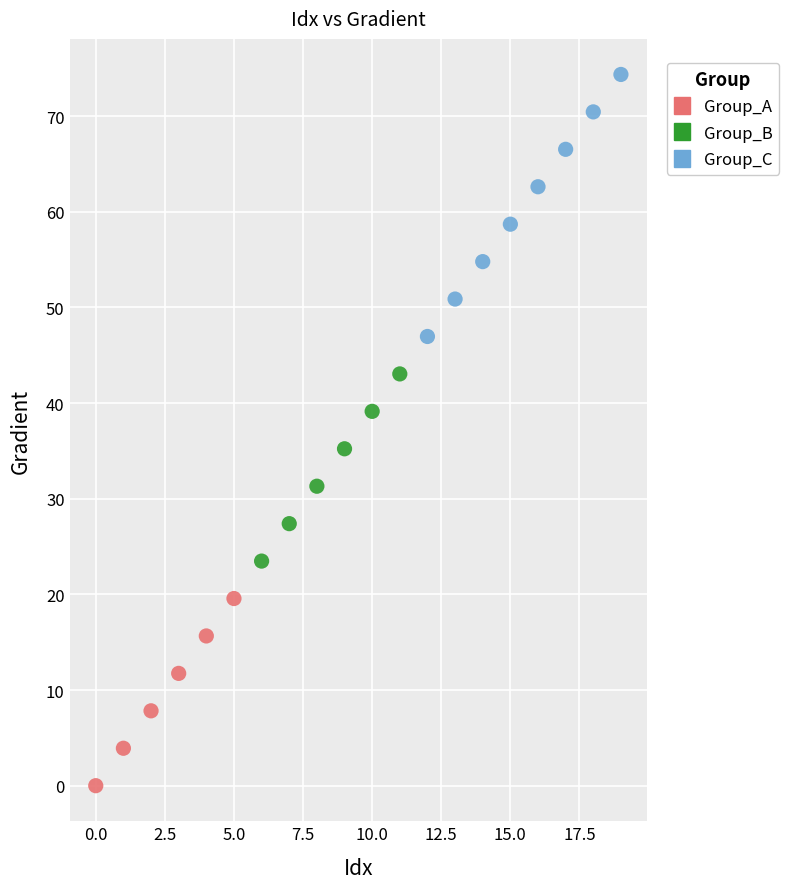

Which series reaches the maximum Y coordinate?

Group_C